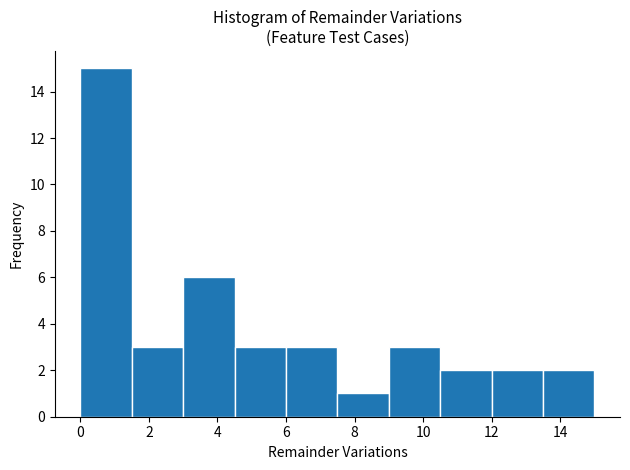

Reading left to right, list every bar in this chart as the range it spans on the x-axis followed by its height. Neither the bar edges nor the heights are printed on the chart, so give them approximately, as read against the axes.

0.0 to 1.5: 15
1.5 to 3.0: 3
3.0 to 4.5: 6
4.5 to 6.0: 3
6.0 to 7.5: 3
7.5 to 9.0: 1
9.0 to 10.5: 3
10.5 to 12.0: 2
12.0 to 13.5: 2
13.5 to 15.0: 2